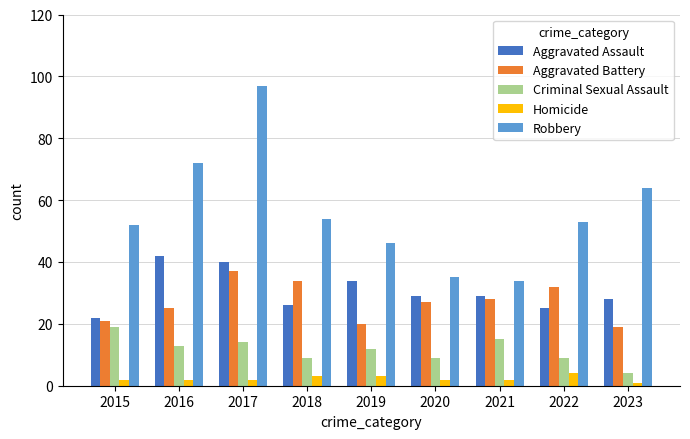

Between 2015 and 2017, which series saw the biggest shift?

Robbery